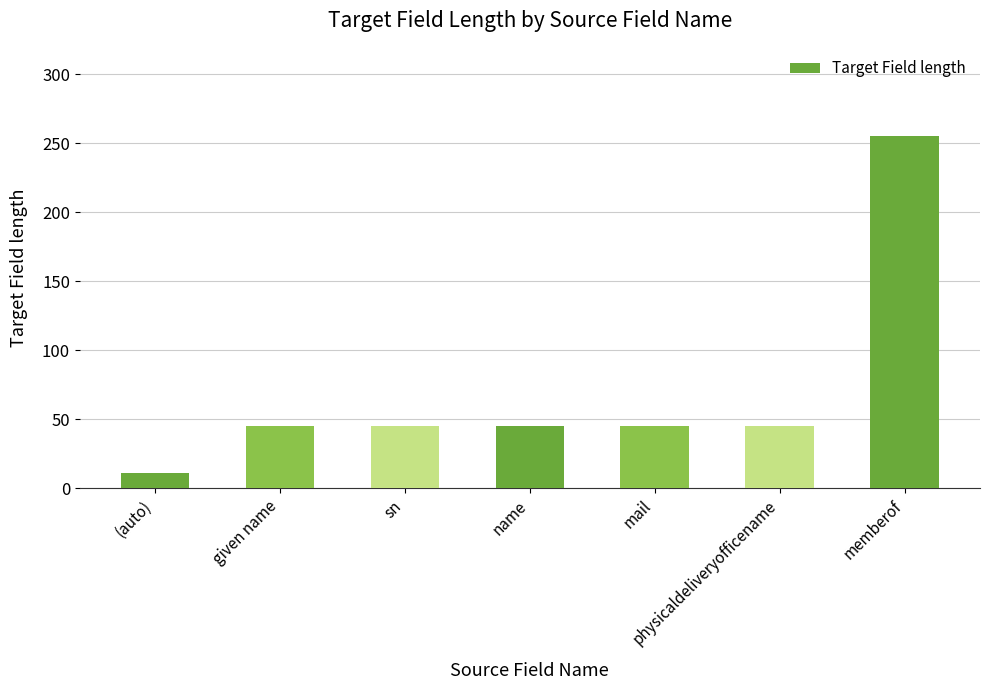

What is the label of the 5th bar from the right?

sn